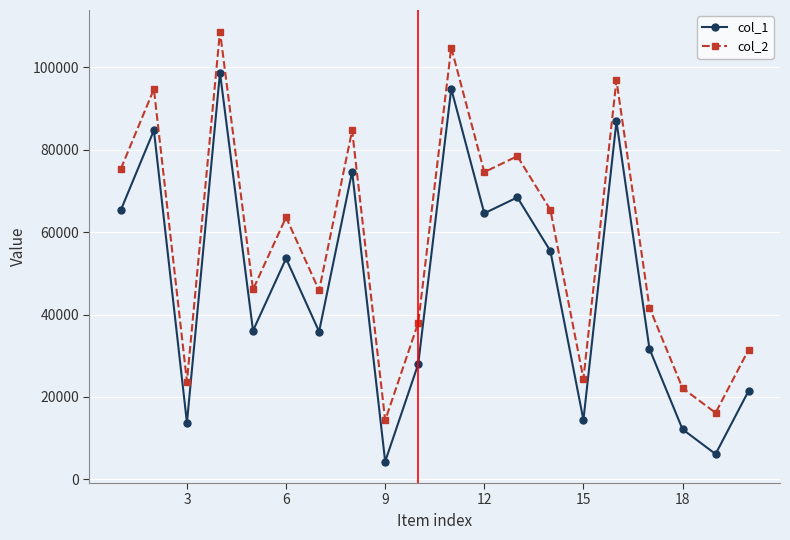

True or false: col_1 and col_2 intersect in this chart.

False